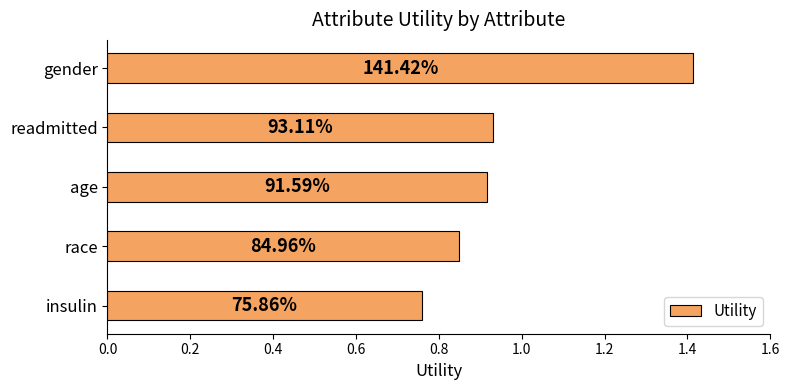

Does the chart contain stacked bars?

No